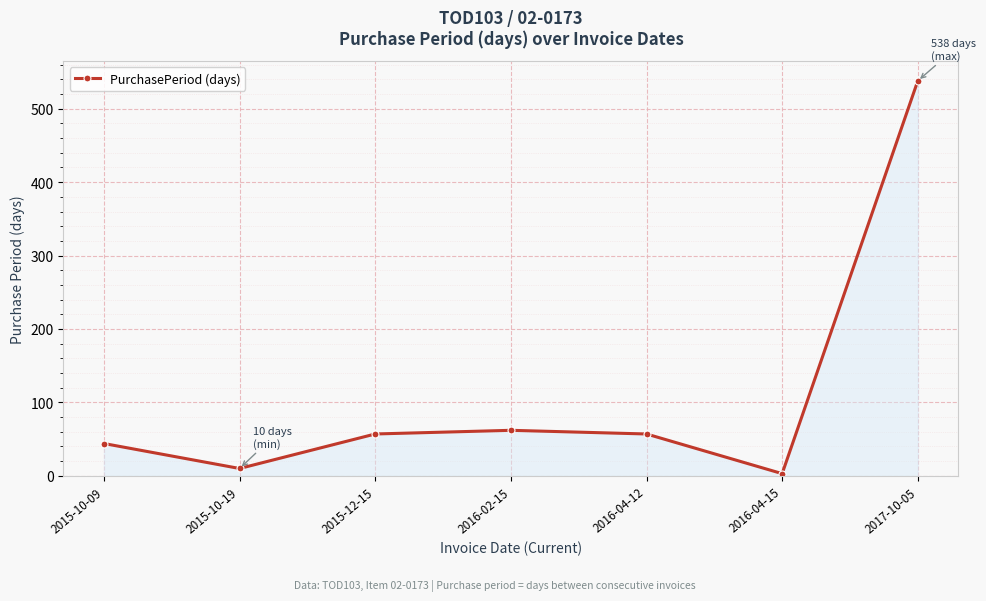

Count the number of data series in this chart.

1